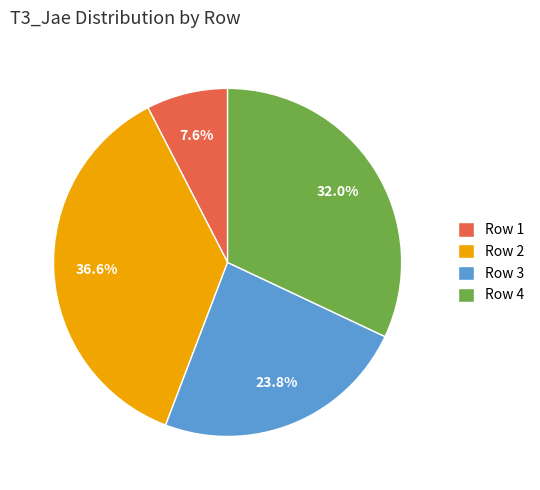

Which slice is the largest?

Row 2